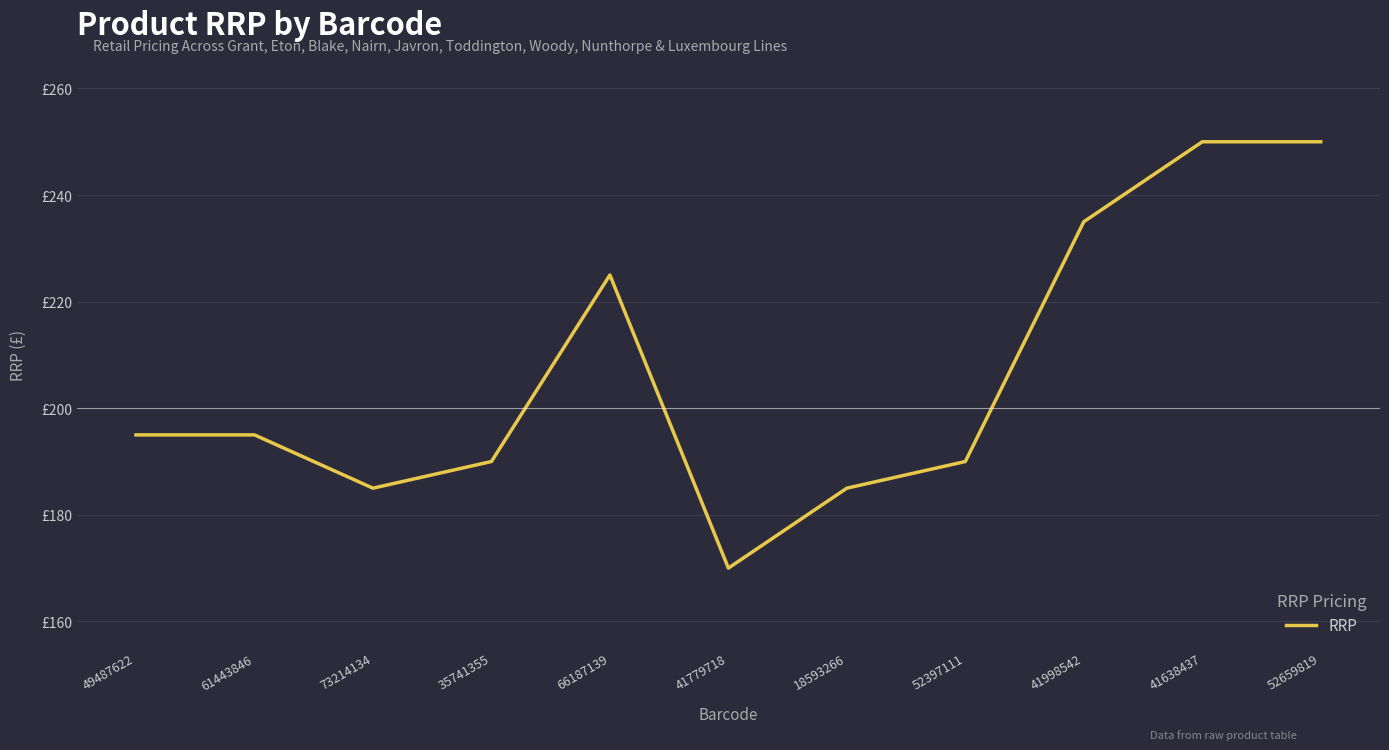

List the labels in order of value, smallest first.

41779718, 73214134, 18593266, 35741355, 52397111, 49487622, 61443846, 66187139, 41998542, 41638437, 52659819